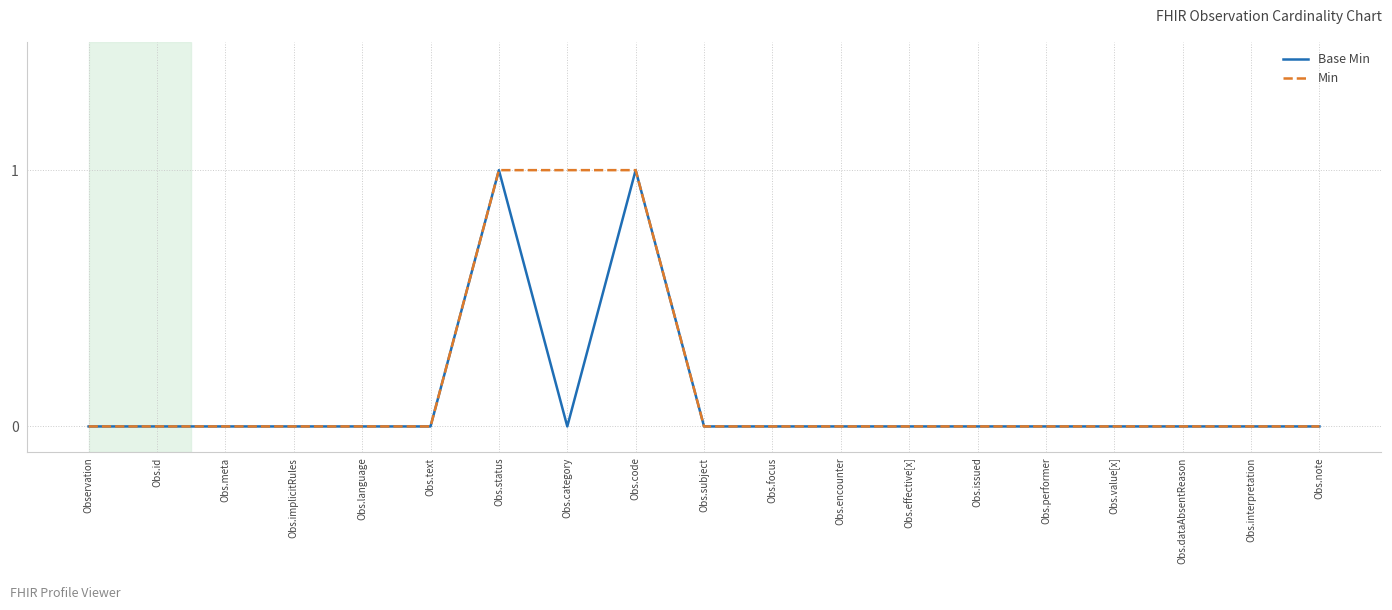

What position from the left is Obs.code?

9